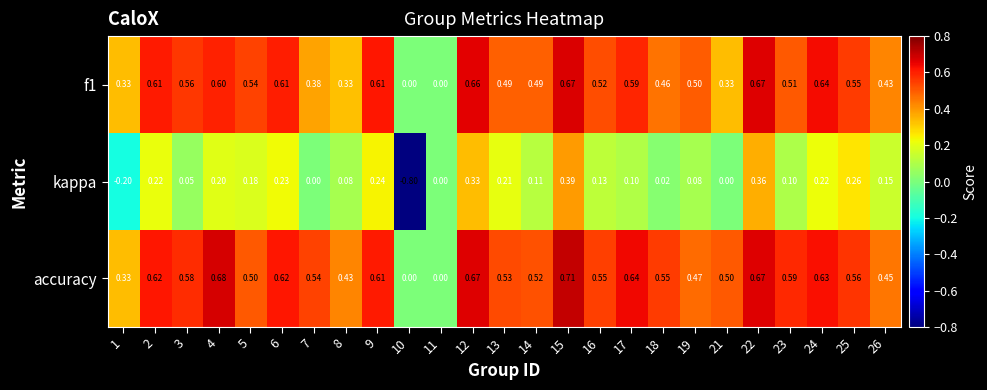

Is the value of kappa at 2 greater than the value of accuracy at 2?

No